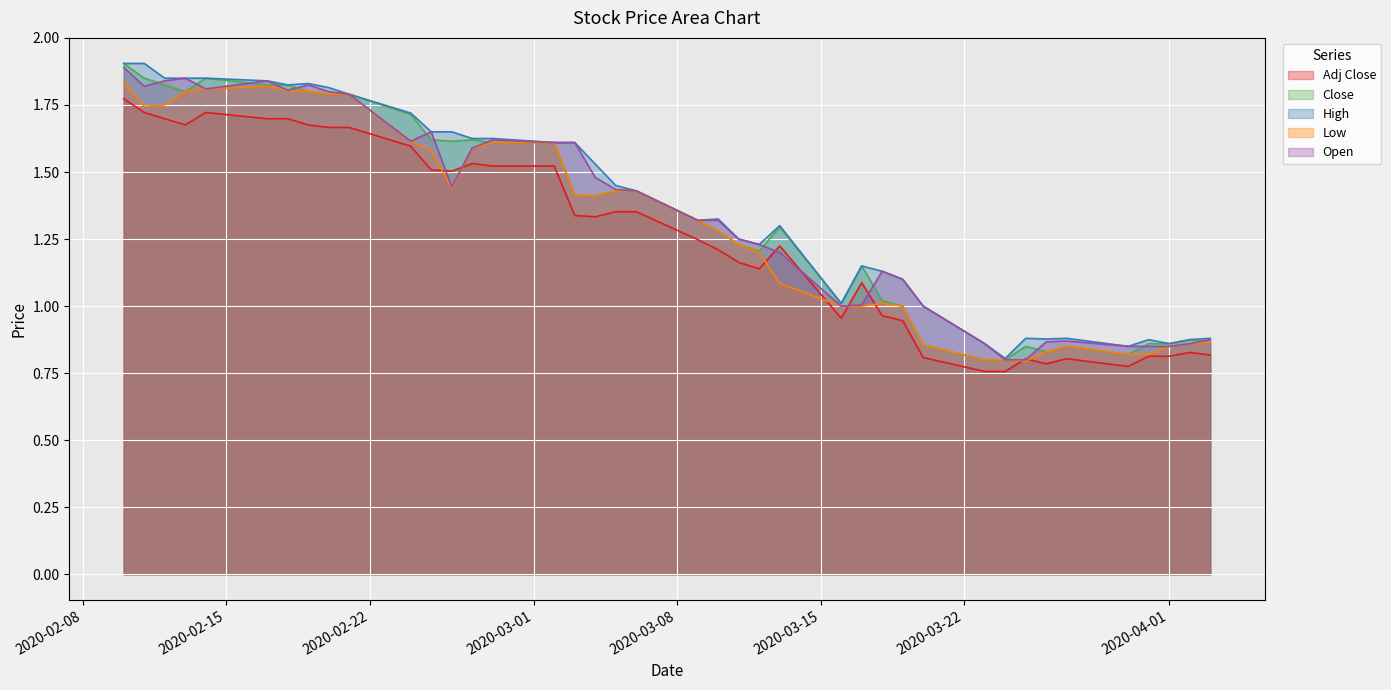

Reading right to left, extract all data points from this chart.

Adj Close: 2020-04-03=0.8	2020-04-02=0.8	2020-04-01=0.8	2020-03-31=0.8	2020-03-30=0.8	2020-03-27=0.8	2020-03-26=0.8	2020-03-25=0.8	2020-03-24=0.8	2020-03-23=0.8	2020-03-20=0.8	2020-03-19=0.9	2020-03-18=1.0	2020-03-17=1.1	2020-03-16=1.0	2020-03-13=1.2	2020-03-12=1.1	2020-03-11=1.2	2020-03-10=1.2	2020-03-09=1.2	2020-03-06=1.4	2020-03-05=1.4	2020-03-04=1.3	2020-03-03=1.3	2020-03-02=1.5	2020-02-28=1.5	2020-02-27=1.5	2020-02-26=1.5	2020-02-25=1.5	2020-02-24=1.6	2020-02-21=1.7	2020-02-20=1.7	2020-02-19=1.7	2020-02-18=1.7	2020-02-17=1.7	2020-02-14=1.7	2020-02-13=1.7	2020-02-12=1.7	2020-02-11=1.7	2020-02-10=1.8
Close: 2020-04-03=0.9	2020-04-02=0.9	2020-04-01=0.9	2020-03-31=0.9	2020-03-30=0.8	2020-03-27=0.9	2020-03-26=0.8	2020-03-25=0.9	2020-03-24=0.8	2020-03-23=0.8	2020-03-20=0.9	2020-03-19=1.0	2020-03-18=1.0	2020-03-17=1.1	2020-03-16=1.0	2020-03-13=1.3	2020-03-12=1.2	2020-03-11=1.2	2020-03-10=1.3	2020-03-09=1.3	2020-03-06=1.4	2020-03-05=1.4	2020-03-04=1.4	2020-03-03=1.4	2020-03-02=1.6	2020-02-28=1.6	2020-02-27=1.6	2020-02-26=1.6	2020-02-25=1.6	2020-02-24=1.7	2020-02-21=1.8	2020-02-20=1.8	2020-02-19=1.8	2020-02-18=1.8	2020-02-17=1.8	2020-02-14=1.9	2020-02-13=1.8	2020-02-12=1.8	2020-02-11=1.9	2020-02-10=1.9
High: 2020-04-03=0.9	2020-04-02=0.9	2020-04-01=0.9	2020-03-31=0.9	2020-03-30=0.9	2020-03-27=0.9	2020-03-26=0.9	2020-03-25=0.9	2020-03-24=0.8	2020-03-23=0.9	2020-03-20=1.0	2020-03-19=1.1	2020-03-18=1.1	2020-03-17=1.1	2020-03-16=1.0	2020-03-13=1.3	2020-03-12=1.2	2020-03-11=1.2	2020-03-10=1.3	2020-03-09=1.3	2020-03-06=1.4	2020-03-05=1.5	2020-03-04=1.5	2020-03-03=1.6	2020-03-02=1.6	2020-02-28=1.6	2020-02-27=1.6	2020-02-26=1.6	2020-02-25=1.6	2020-02-24=1.7	2020-02-21=1.8	2020-02-20=1.8	2020-02-19=1.8	2020-02-18=1.8	2020-02-17=1.8	2020-02-14=1.9	2020-02-13=1.9	2020-02-12=1.9	2020-02-11=1.9	2020-02-10=1.9
Low: 2020-04-03=0.9	2020-04-02=0.9	2020-04-01=0.9	2020-03-31=0.8	2020-03-30=0.8	2020-03-27=0.9	2020-03-26=0.8	2020-03-25=0.8	2020-03-24=0.8	2020-03-23=0.8	2020-03-20=0.9	2020-03-19=1.0	2020-03-18=1.0	2020-03-17=1.0	2020-03-16=1.0	2020-03-13=1.1	2020-03-12=1.2	2020-03-11=1.2	2020-03-10=1.3	2020-03-09=1.3	2020-03-06=1.4	2020-03-05=1.4	2020-03-04=1.4	2020-03-03=1.4	2020-03-02=1.6	2020-02-28=1.6	2020-02-27=1.6	2020-02-26=1.4	2020-02-25=1.6	2020-02-24=1.6	2020-02-21=1.8	2020-02-20=1.8	2020-02-19=1.8	2020-02-18=1.8	2020-02-17=1.8	2020-02-14=1.8	2020-02-13=1.8	2020-02-12=1.8	2020-02-11=1.7	2020-02-10=1.8
Open: 2020-04-03=0.9	2020-04-02=0.9	2020-04-01=0.9	2020-03-31=0.9	2020-03-30=0.9	2020-03-27=0.9	2020-03-26=0.9	2020-03-25=0.8	2020-03-24=0.8	2020-03-23=0.9	2020-03-20=1.0	2020-03-19=1.1	2020-03-18=1.1	2020-03-17=1.0	2020-03-16=1.0	2020-03-13=1.2	2020-03-12=1.2	2020-03-11=1.2	2020-03-10=1.3	2020-03-09=1.3	2020-03-06=1.4	2020-03-05=1.4	2020-03-04=1.5	2020-03-03=1.6	2020-03-02=1.6	2020-02-28=1.6	2020-02-27=1.6	2020-02-26=1.4	2020-02-25=1.6	2020-02-24=1.6	2020-02-21=1.8	2020-02-20=1.8	2020-02-19=1.8	2020-02-18=1.8	2020-02-17=1.8	2020-02-14=1.8	2020-02-13=1.9	2020-02-12=1.8	2020-02-11=1.8	2020-02-10=1.9